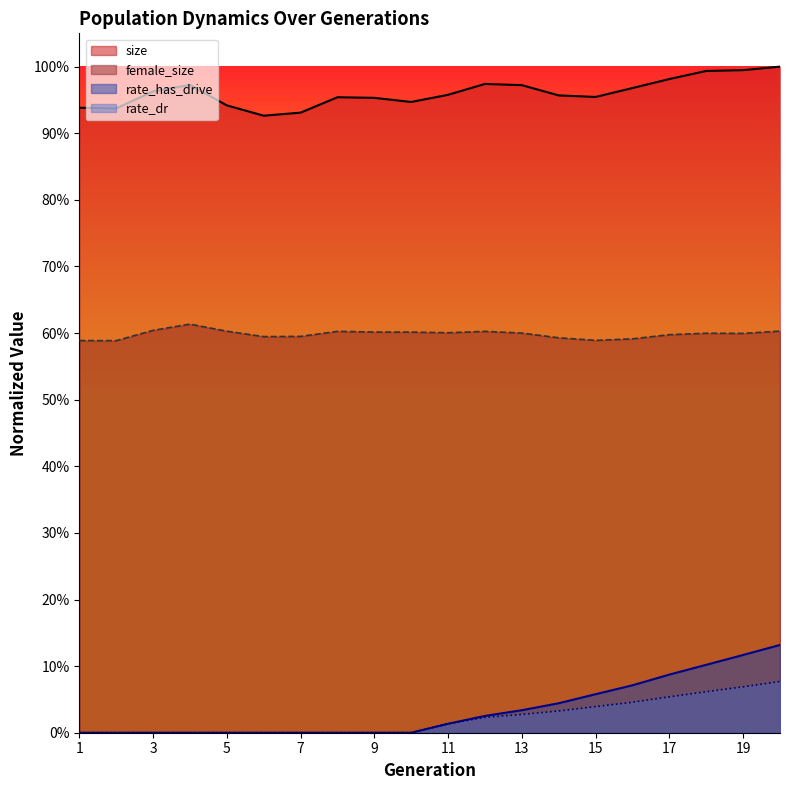

At which label does rate_dr reach its minimum?

1